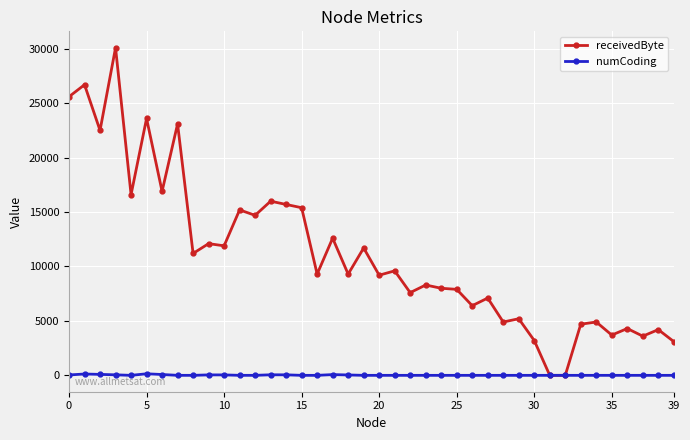

What is the average value of the numCoding series?

20